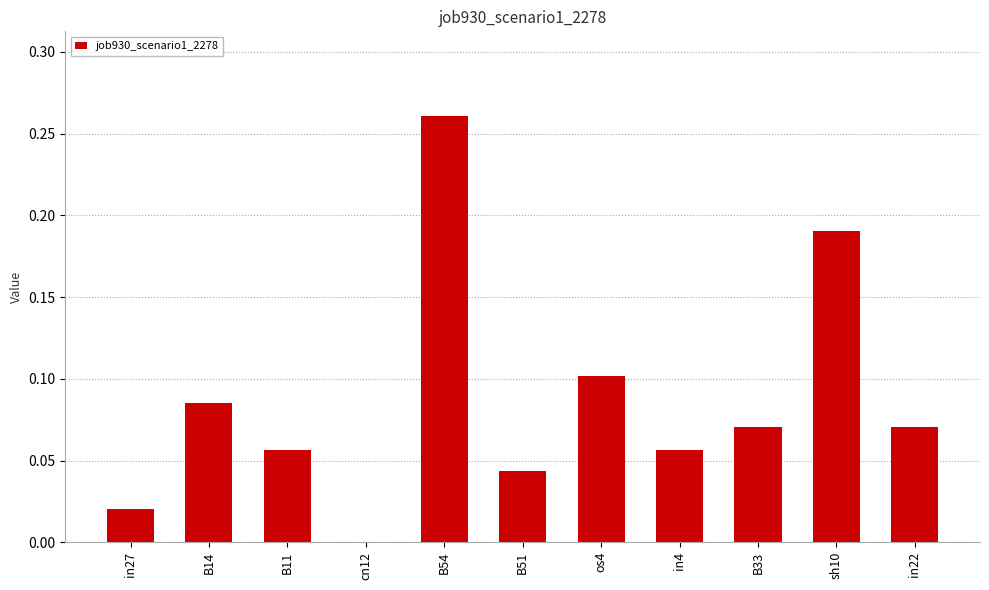

Which has a higher value, B14 or sh10?

sh10